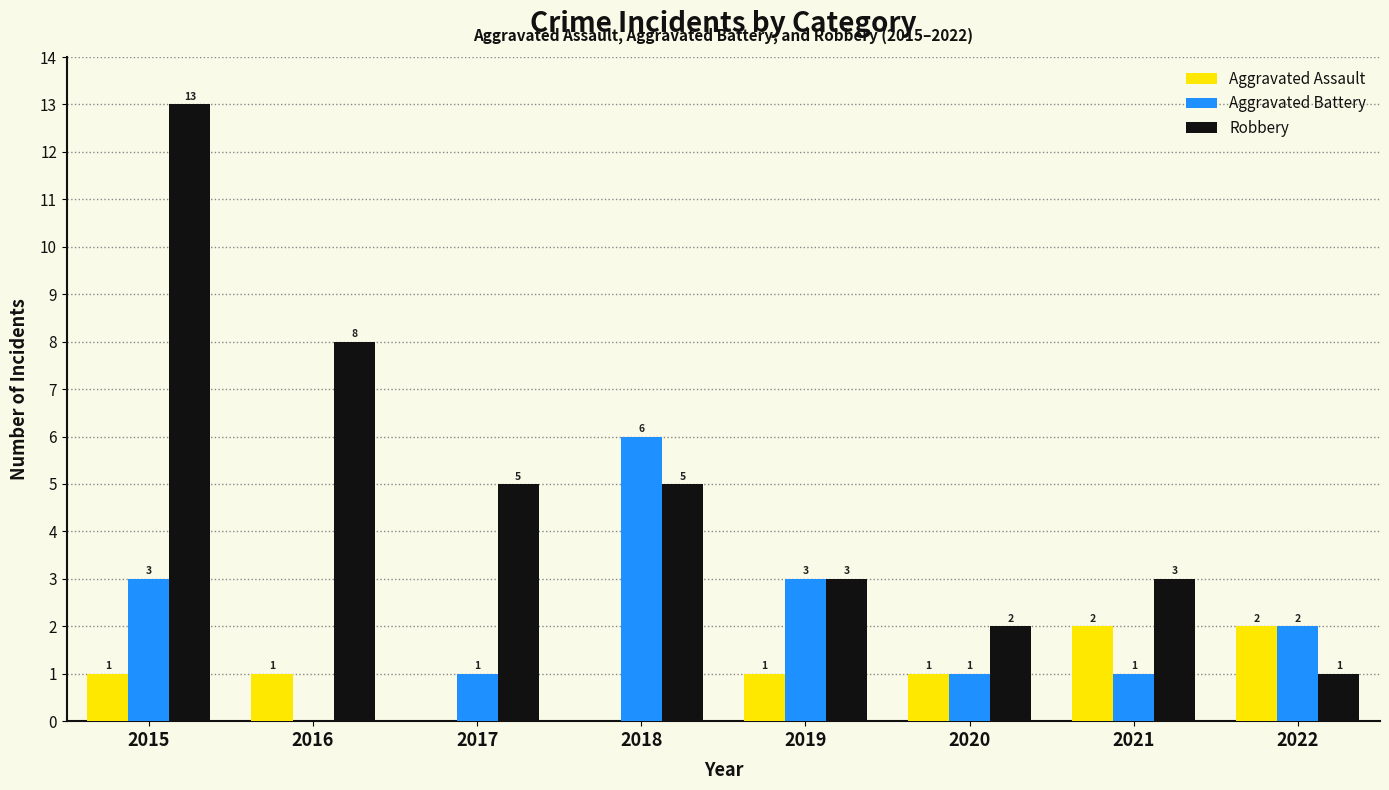

Count the Aggravated Battery values in the range 1 to 3.

6